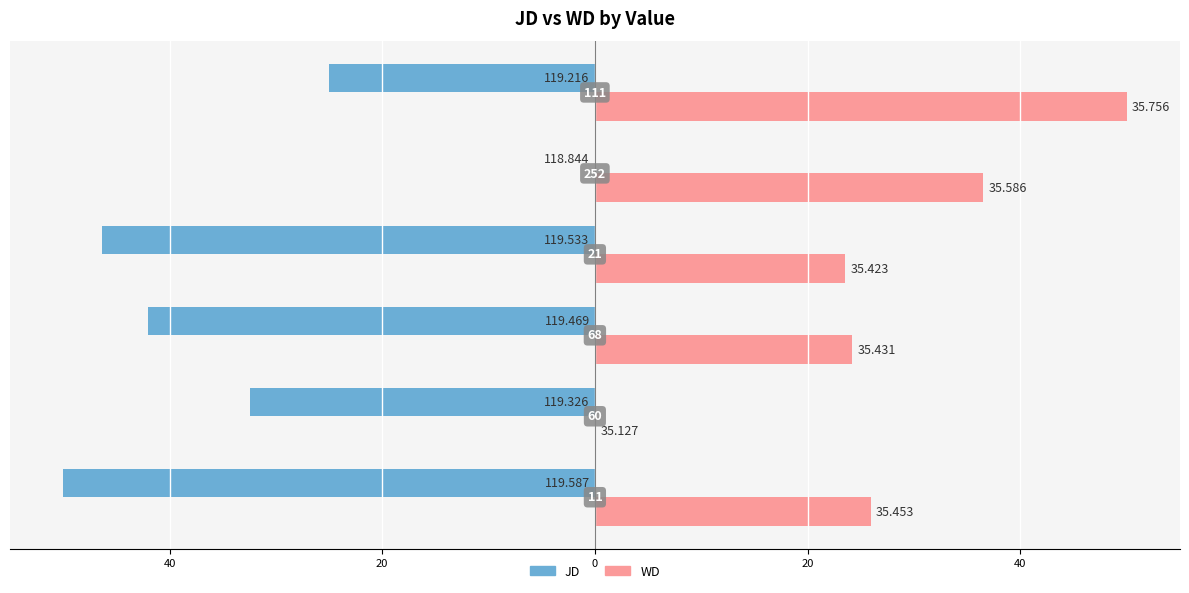

What are all the series names shown in the legend?

JD, WD